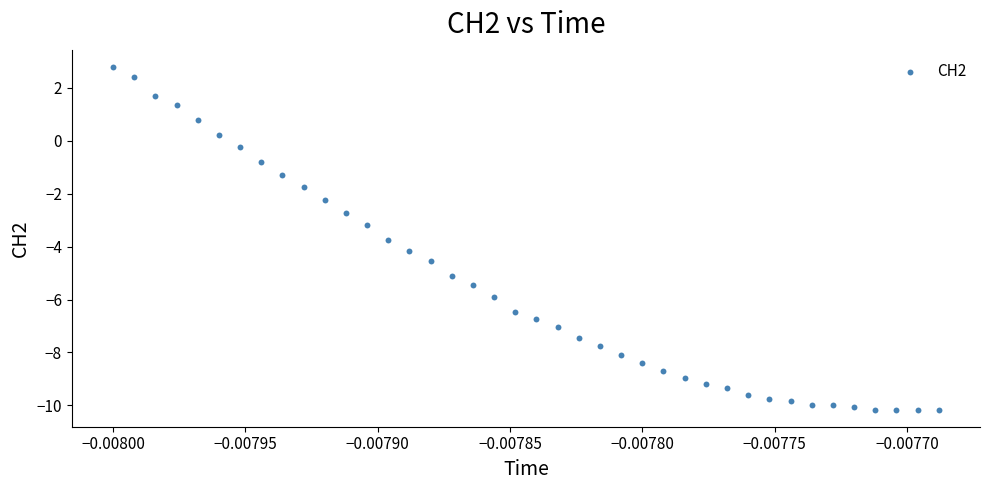

What is the range of Y values (max minus min)?

13.0